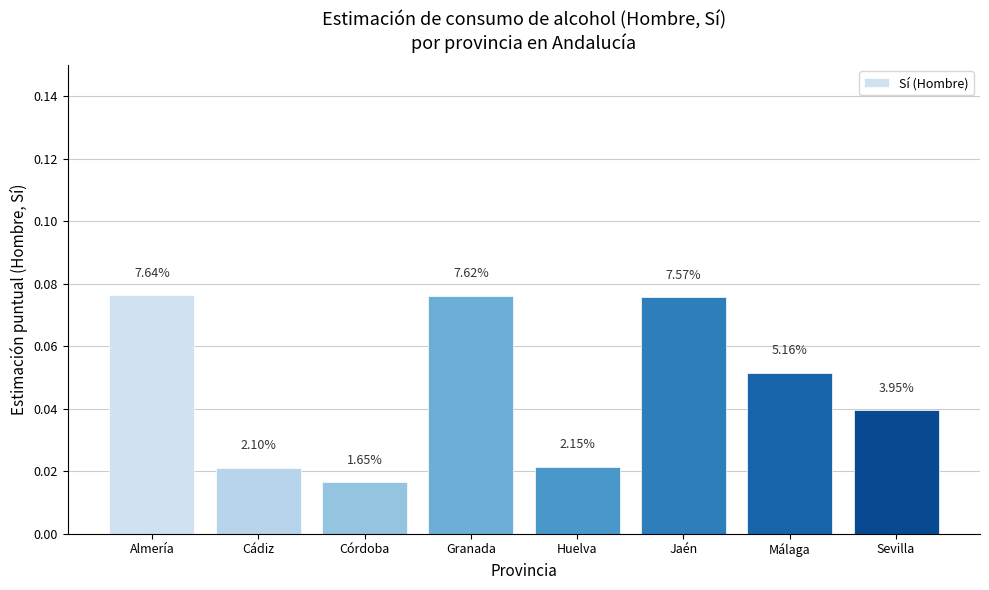

Are the bars horizontal?

No